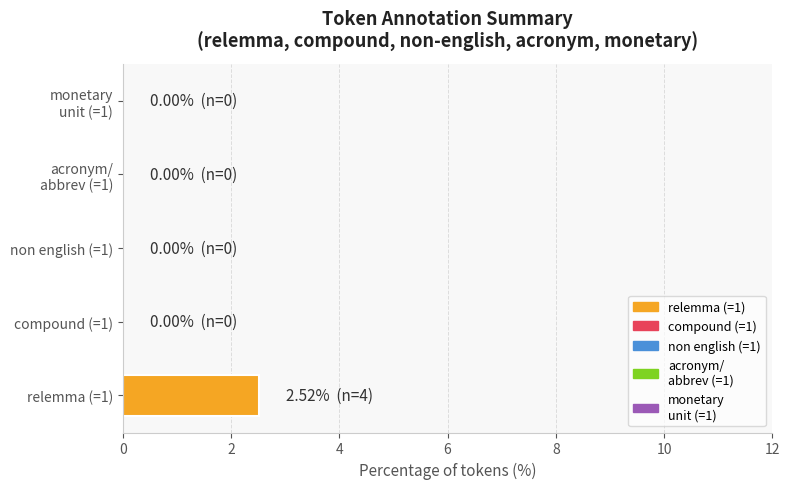

Are the bars horizontal?

Yes